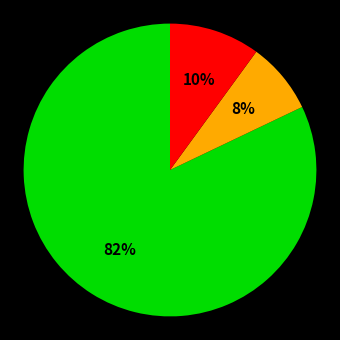

To the nearest percent, what is the average slice percentage?

33%